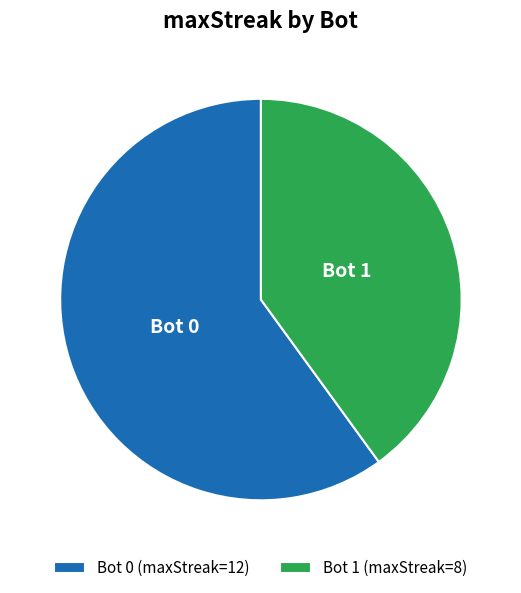

Is it true that Bot 1 is 53% of the pie?

False